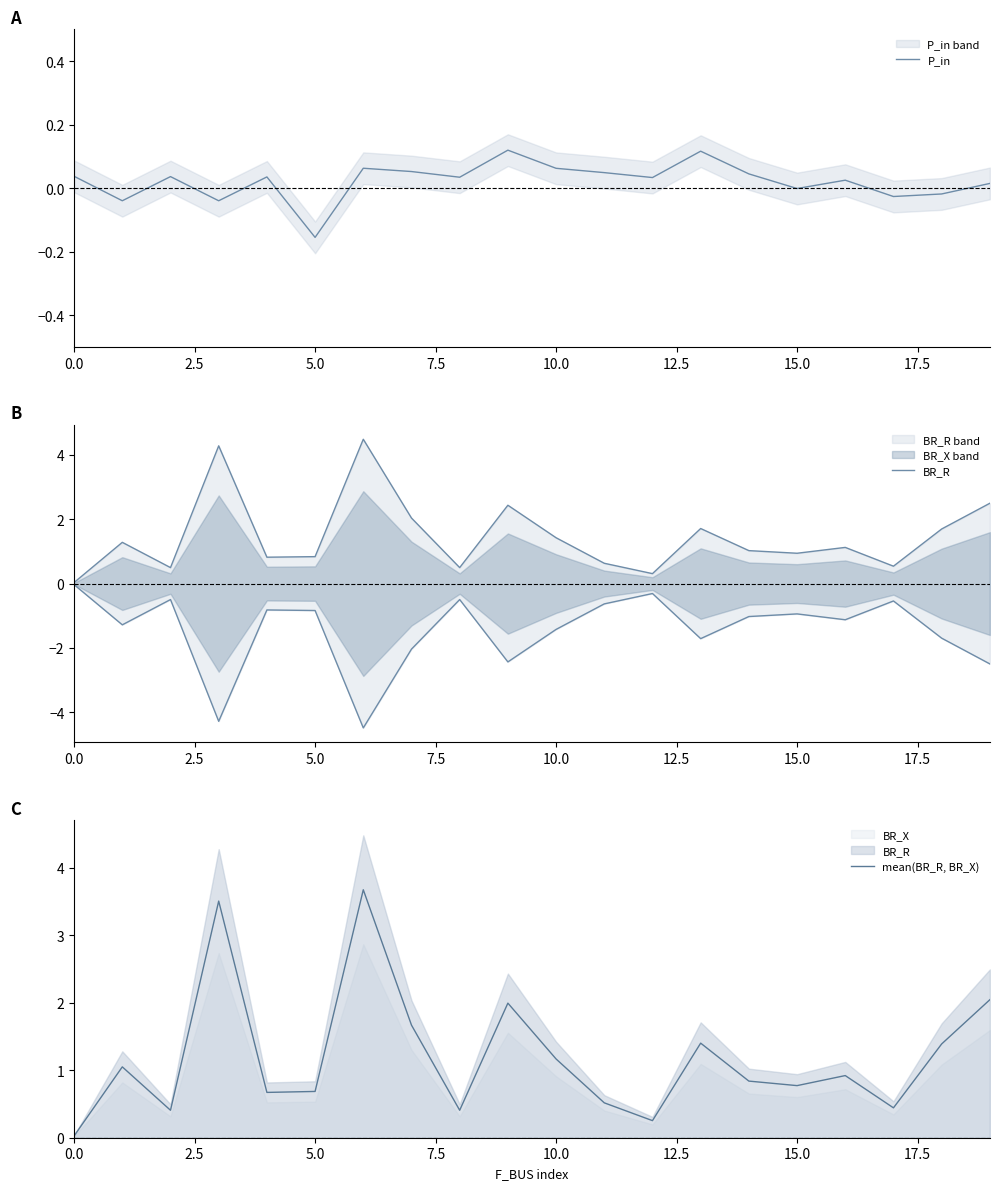

Which series has the widest spread of values?

BR_R